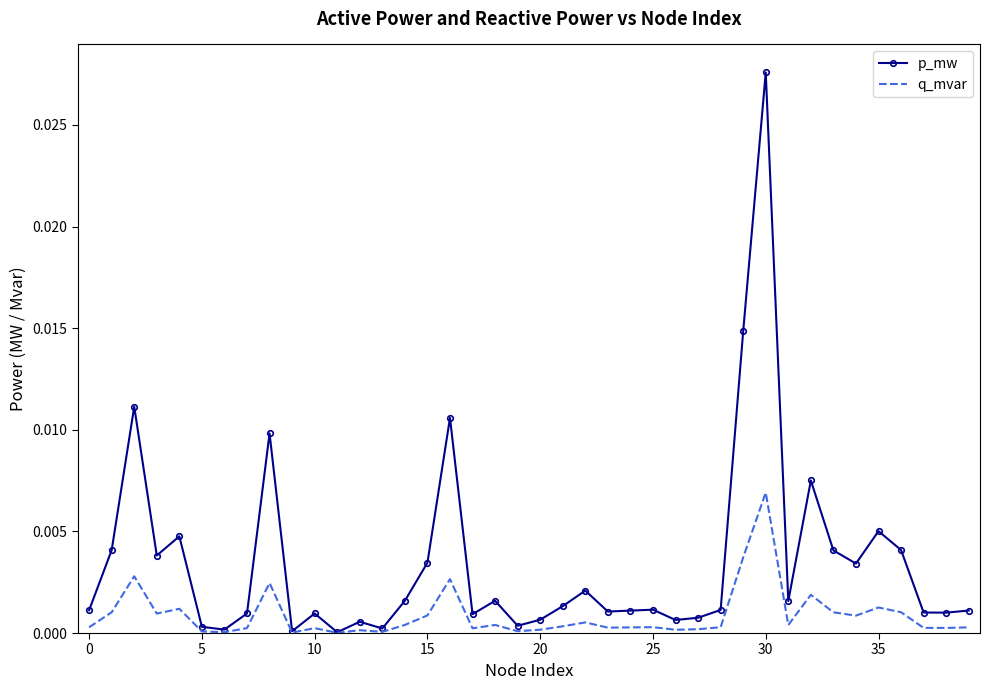

List the series in order of their overall mean, highest first.

p_mw, q_mvar